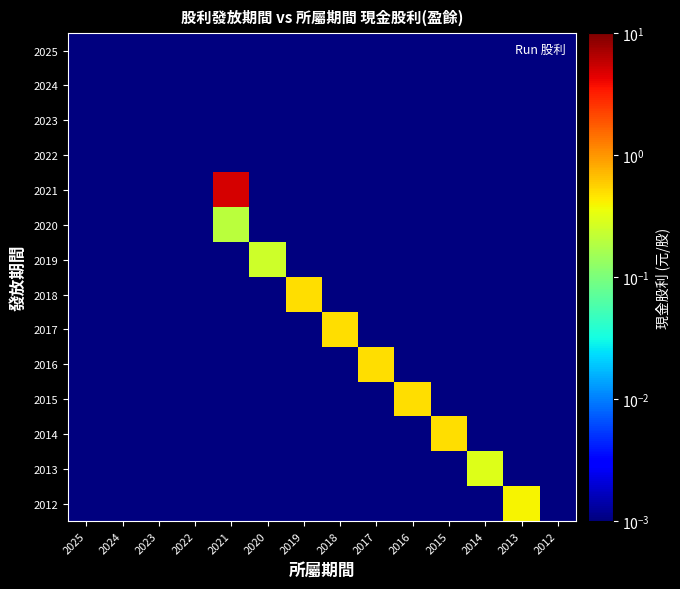

Which series has the widest spread of values?

2021